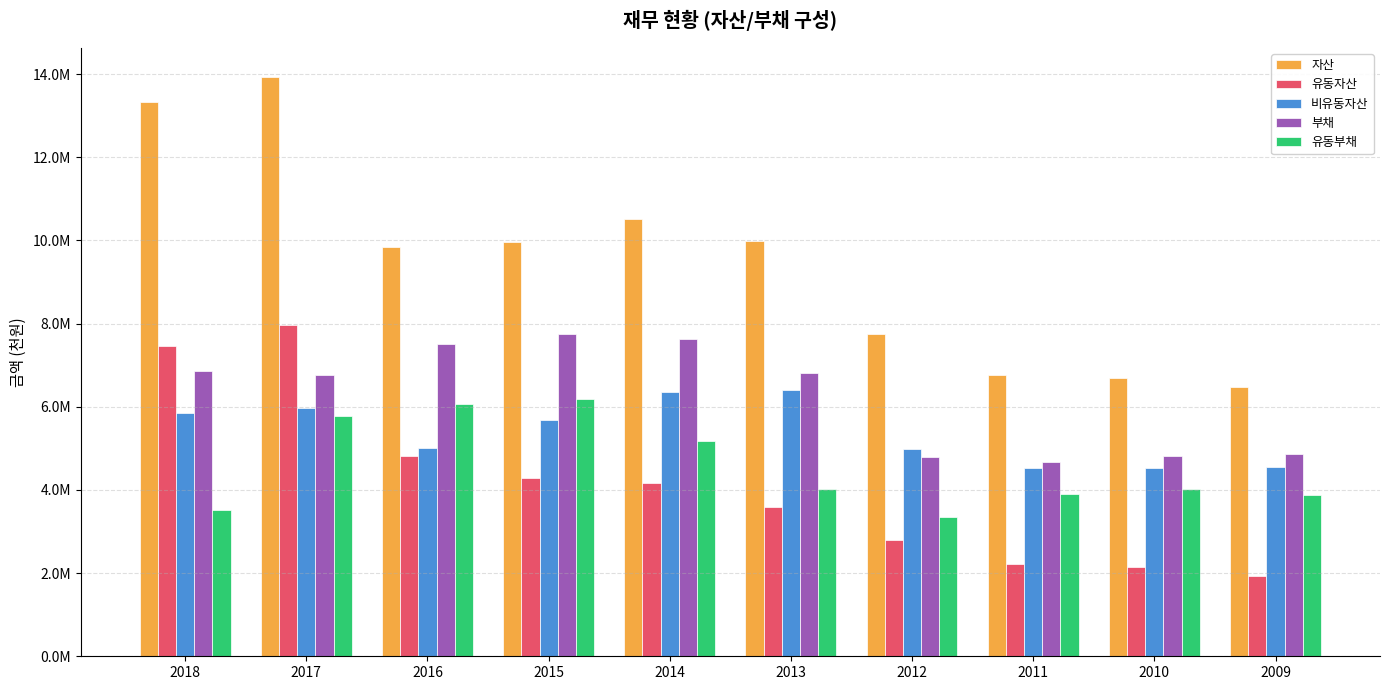

What are all the series names shown in the legend?

자산, 유동자산, 비유동자산, 부채, 유동부채